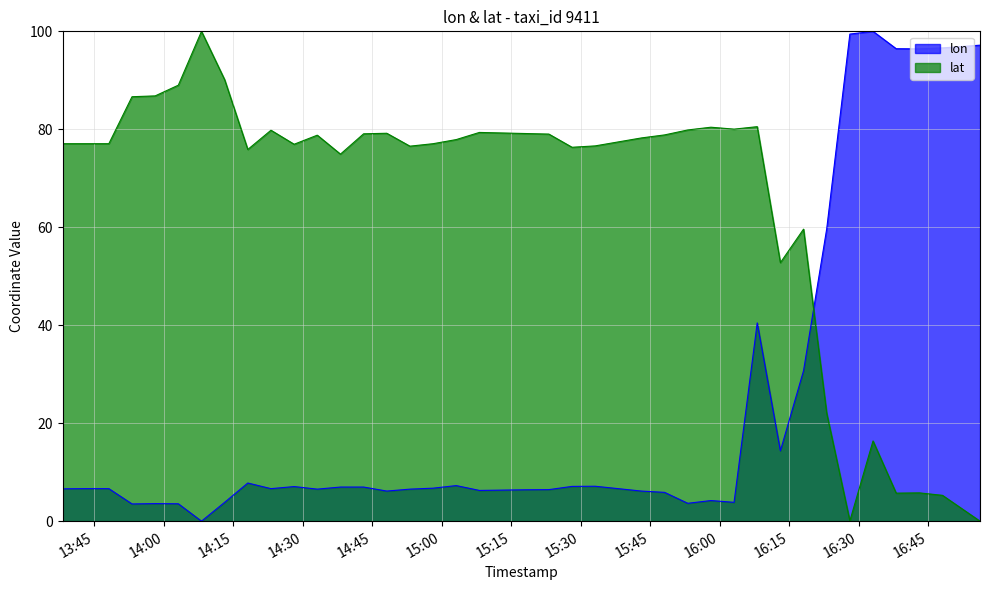

Reading left to right, what are all the values shown in this chart?

lon: 2008-02-02 13:38:06=6.6	2008-02-02 13:43:06=6.6	2008-02-02 13:48:06=6.6	2008-02-02 13:53:06=3.5	2008-02-02 13:58:06=3.6	2008-02-02 14:03:06=3.5	2008-02-02 14:08:06=0.0	2008-02-02 14:13:06=3.8	2008-02-02 14:18:06=7.8	2008-02-02 14:23:06=6.6	2008-02-02 14:28:06=7.1	2008-02-02 14:33:06=6.5	2008-02-02 14:38:06=7.0	2008-02-02 14:43:06=7.0	2008-02-02 14:48:06=6.1	2008-02-02 14:48:06=6.1	2008-02-02 14:53:06=6.5	2008-02-02 14:58:06=6.7	2008-02-02 15:03:06=7.3	2008-02-02 15:08:06=6.3	2008-02-02 15:13:06=6.3	2008-02-02 15:18:06=6.4	2008-02-02 15:23:06=6.4	2008-02-02 15:28:06=7.1	2008-02-02 15:33:05=7.1	2008-02-02 15:43:05=6.1	2008-02-02 15:48:05=5.9	2008-02-02 15:53:05=3.6	2008-02-02 15:58:05=4.2	2008-02-02 16:03:05=3.8	2008-02-02 16:08:05=40.5	2008-02-02 16:13:05=14.4	2008-02-02 16:18:05=30.7	2008-02-02 16:23:05=59.7	2008-02-02 16:28:05=99.4	2008-02-02 16:33:05=100.0	2008-02-02 16:38:05=96.5	2008-02-02 16:43:05=96.4	2008-02-02 16:48:05=96.6	2008-02-02 16:56:11=97.2
lat: 2008-02-02 13:38:06=77.1	2008-02-02 13:43:06=77.1	2008-02-02 13:48:06=77.1	2008-02-02 13:53:06=86.7	2008-02-02 13:58:06=86.8	2008-02-02 14:03:06=89.0	2008-02-02 14:08:06=100.0	2008-02-02 14:13:06=90.1	2008-02-02 14:18:06=75.9	2008-02-02 14:23:06=79.8	2008-02-02 14:28:06=76.9	2008-02-02 14:33:06=78.8	2008-02-02 14:38:06=74.9	2008-02-02 14:43:06=79.1	2008-02-02 14:48:06=79.2	2008-02-02 14:48:06=79.2	2008-02-02 14:53:06=76.6	2008-02-02 14:58:06=77.1	2008-02-02 15:03:06=77.9	2008-02-02 15:08:06=79.4	2008-02-02 15:13:06=79.2	2008-02-02 15:18:06=79.1	2008-02-02 15:23:06=79.0	2008-02-02 15:28:06=76.3	2008-02-02 15:33:05=76.6	2008-02-02 15:43:05=78.2	2008-02-02 15:48:05=78.9	2008-02-02 15:53:05=79.9	2008-02-02 15:58:05=80.4	2008-02-02 16:03:05=80.0	2008-02-02 16:08:05=80.5	2008-02-02 16:13:05=52.8	2008-02-02 16:18:05=59.6	2008-02-02 16:23:05=22.0	2008-02-02 16:28:05=0.1	2008-02-02 16:33:05=16.4	2008-02-02 16:38:05=5.7	2008-02-02 16:43:05=5.8	2008-02-02 16:48:05=5.3	2008-02-02 16:56:11=0.0